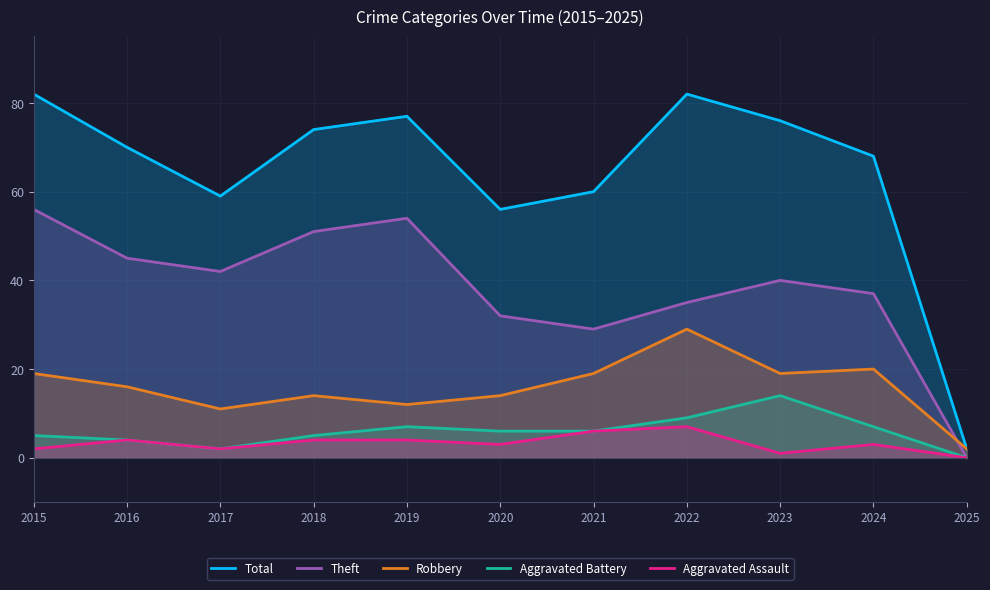

Rank the series at 2022 from highest to lowest value.

Total, Theft, Robbery, Aggravated Battery, Aggravated Assault